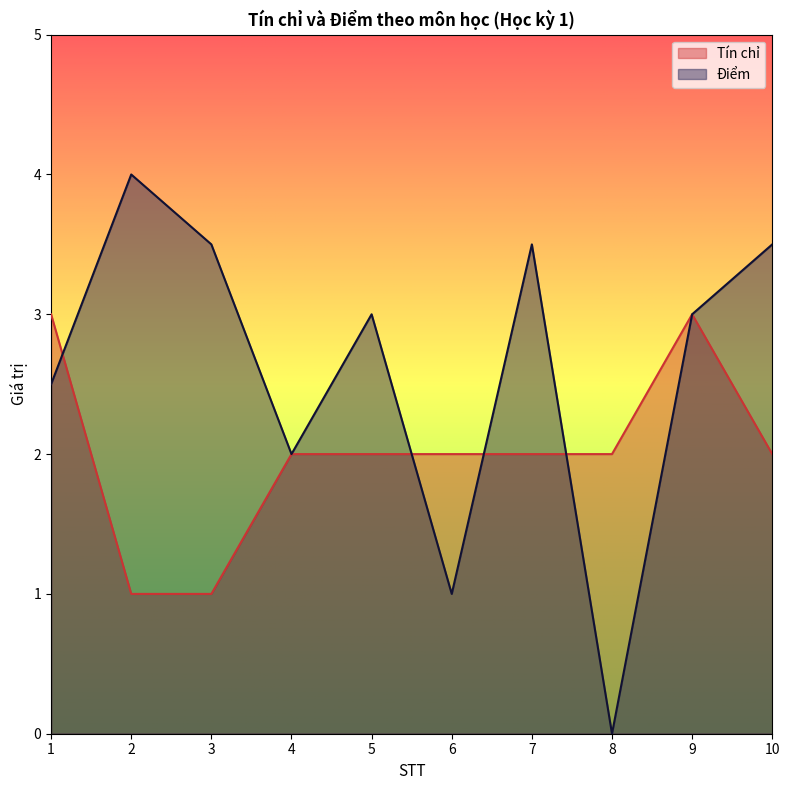

How many series are shown in this chart?

2